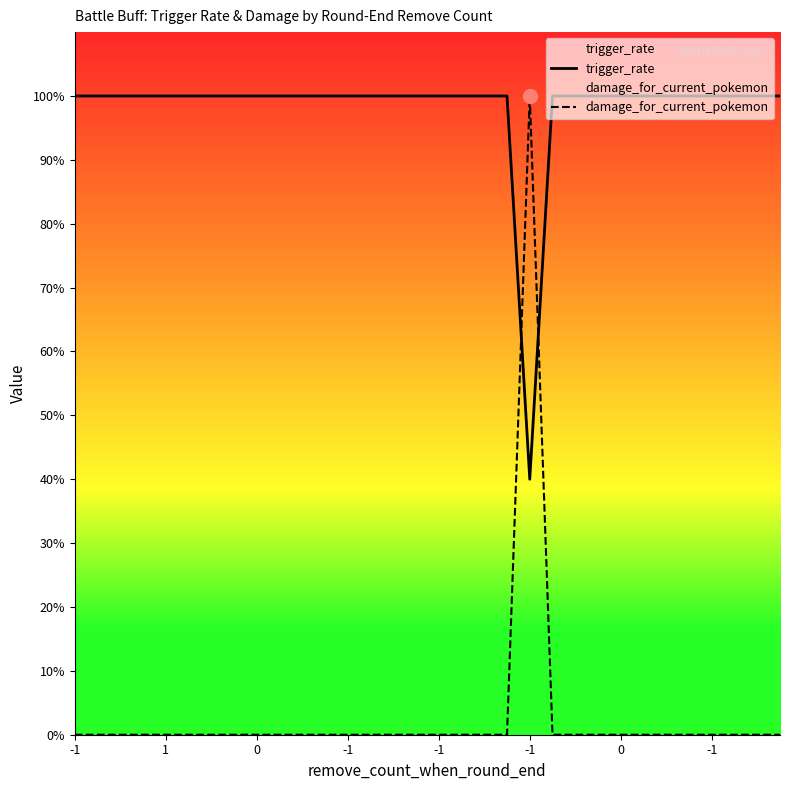

What is the sum of all damage_for_current_pokemon values?

1.0